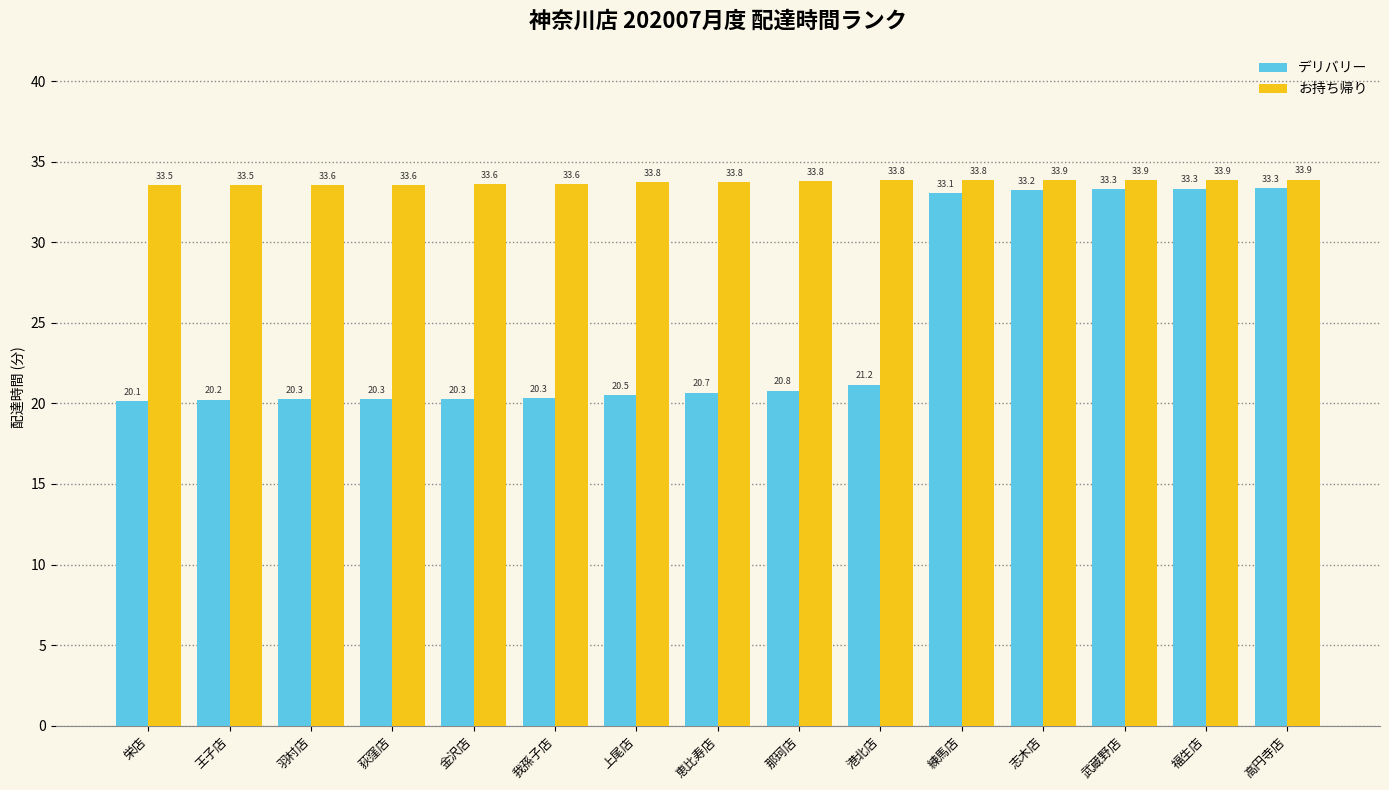

What is the difference between the highest and lowest values at 上尾店?

13.2